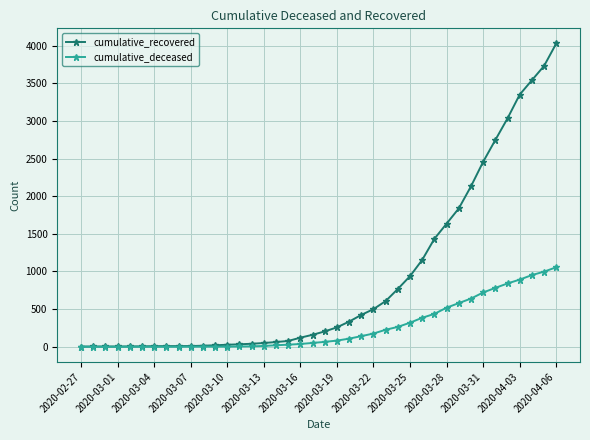

What is the maximum value for cumulative_recovered?

4028